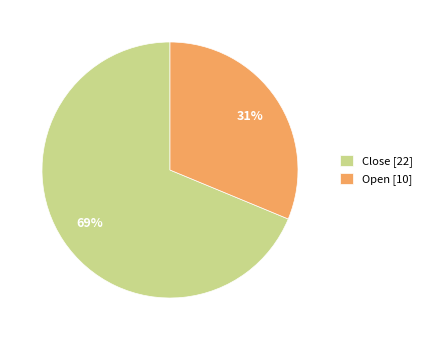

How many segments does this pie chart have?

2